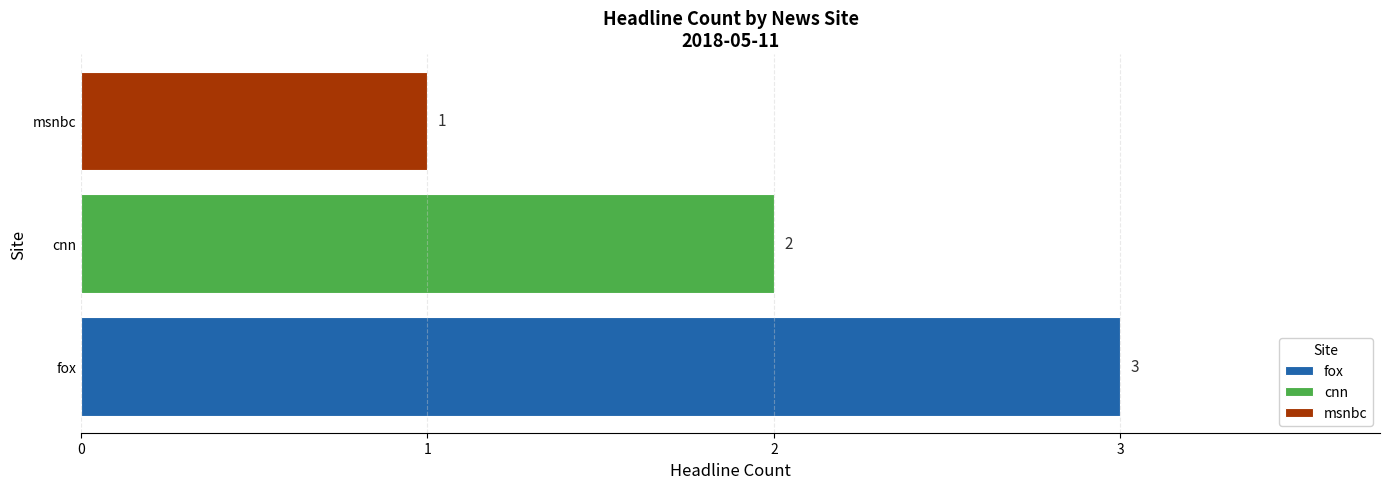

What is the approximate value of fox at cnn?

3